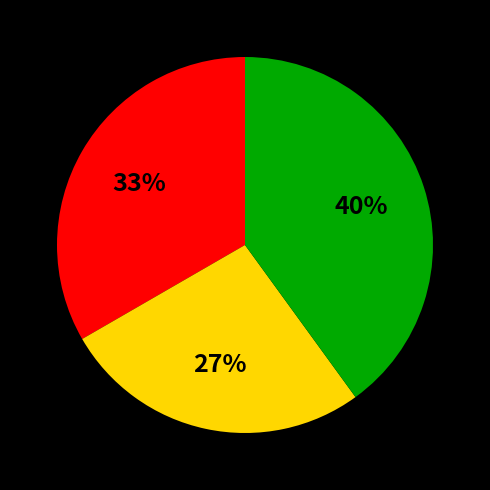

To the nearest percent, what is the average slice percentage?

33%